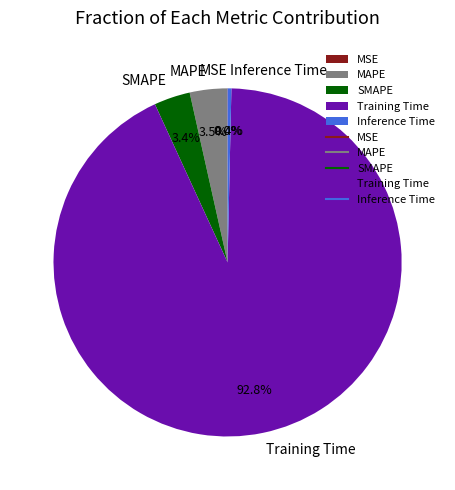

Which slice is the largest?

Training Time